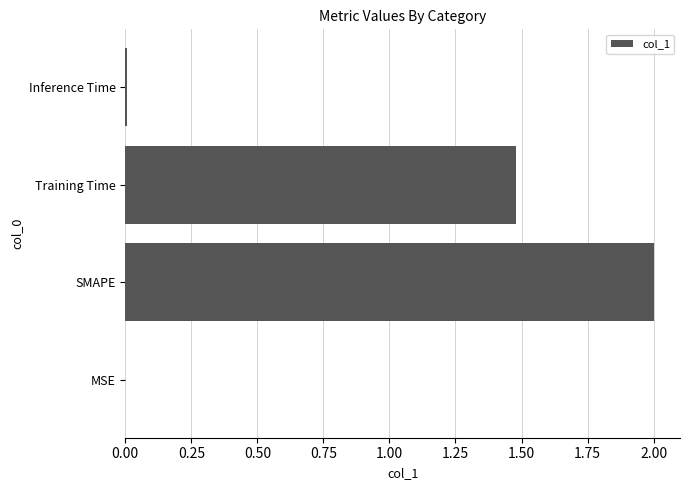

Which has a higher value, Training Time or Inference Time?

Training Time